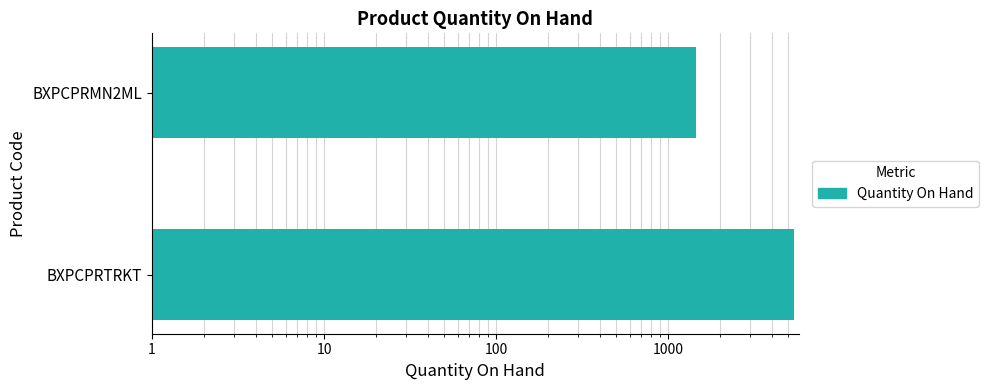

The chart shows a value of 3587 at BXPCPRTRKT. True or false?

False